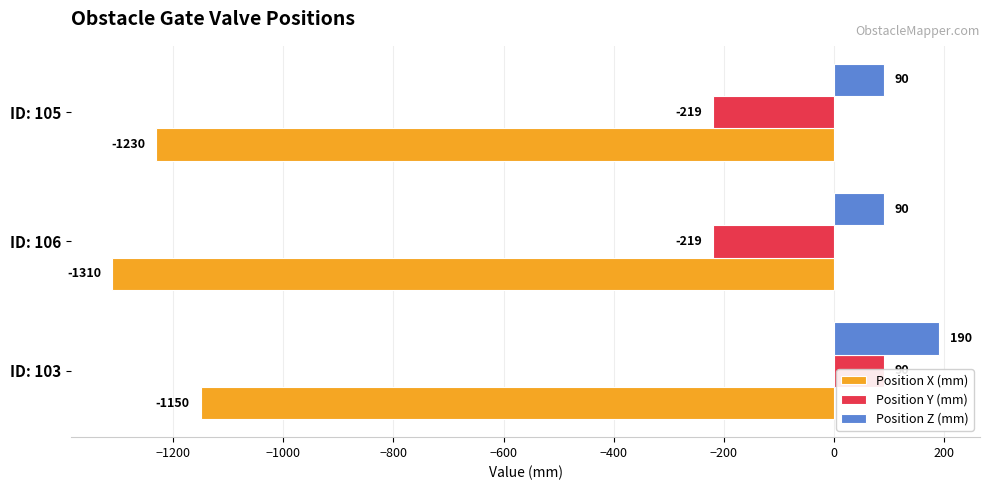

Which series has the largest total across all categories?

Position Z (mm)